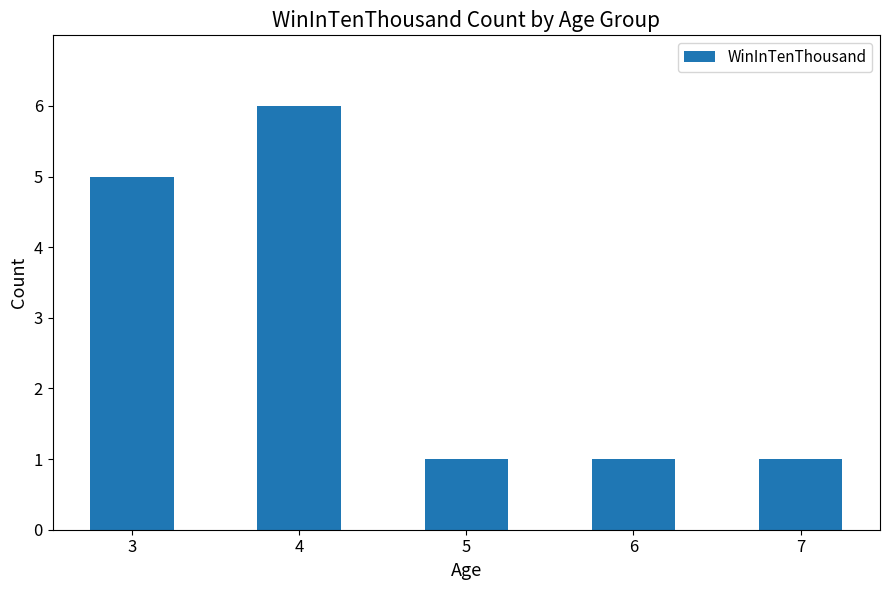

How many bars are there in total?

5